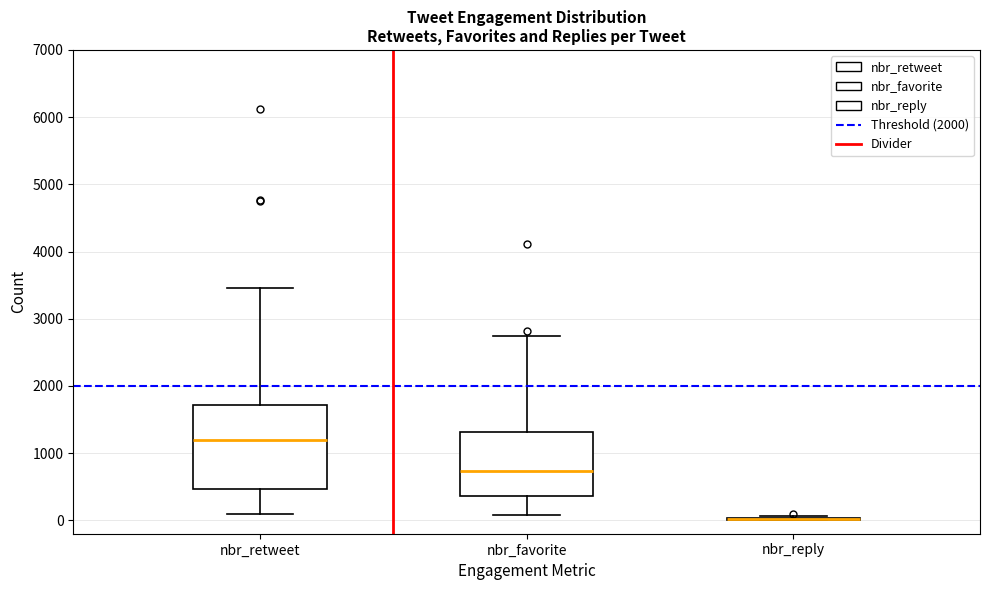

Reading left to right, transcribe this box plot: for each box, give where its median line is, the range the box spans, and where its two whiskers end, as read against the y-axis. The values are not printed on the chart, so give them approximately, as read against the axis.

nbr_retweet: median 1200, box 500 to 1700, whiskers 100 to 3500
nbr_favorite: median 700, box 400 to 1300, whiskers 100 to 2700
nbr_reply: box collapsed to a line at 0, whiskers 0 to 100